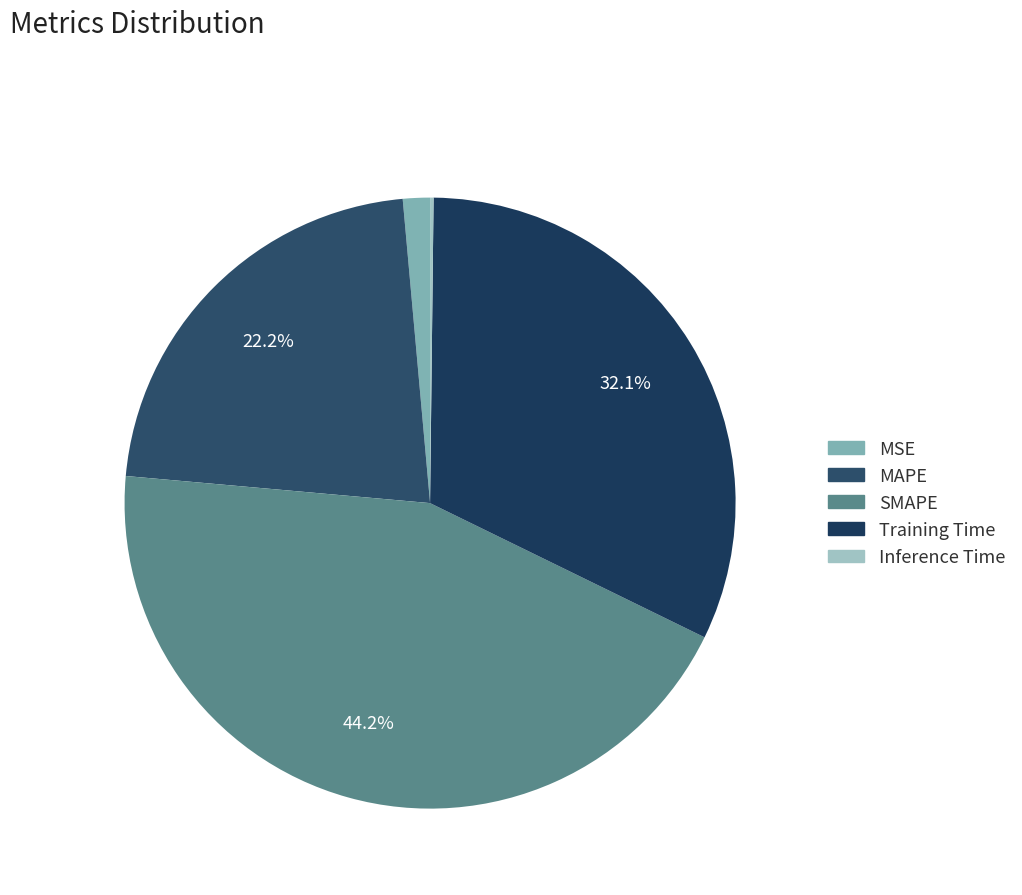

Is it true that MAPE is 36% of the pie?

False